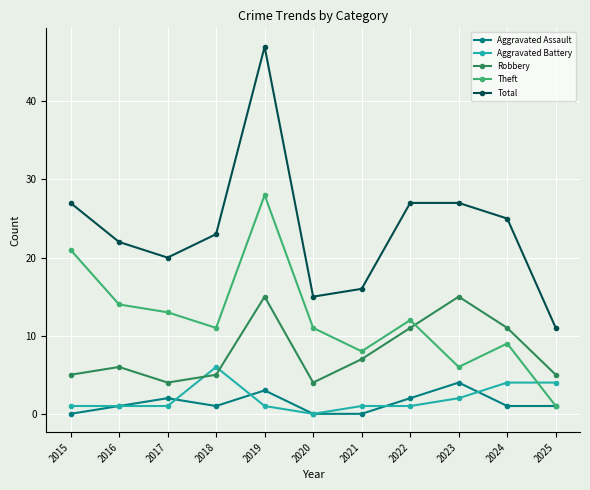

The Robbery series shows 25 at 2019. True or false?

False